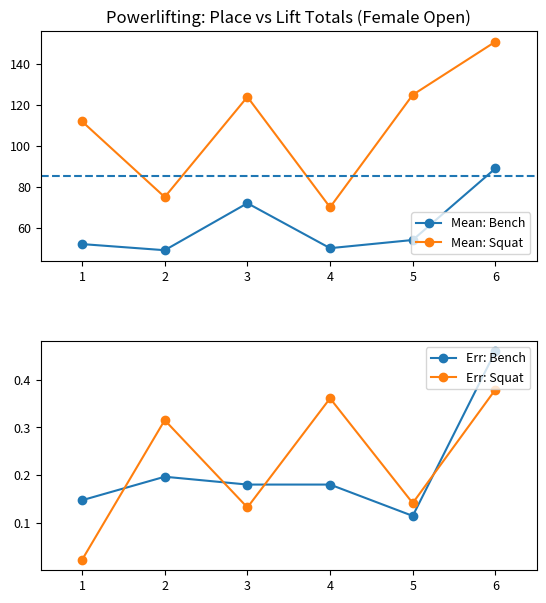

What is the value of the Err: Bench point at the 1st from the left?

0.1